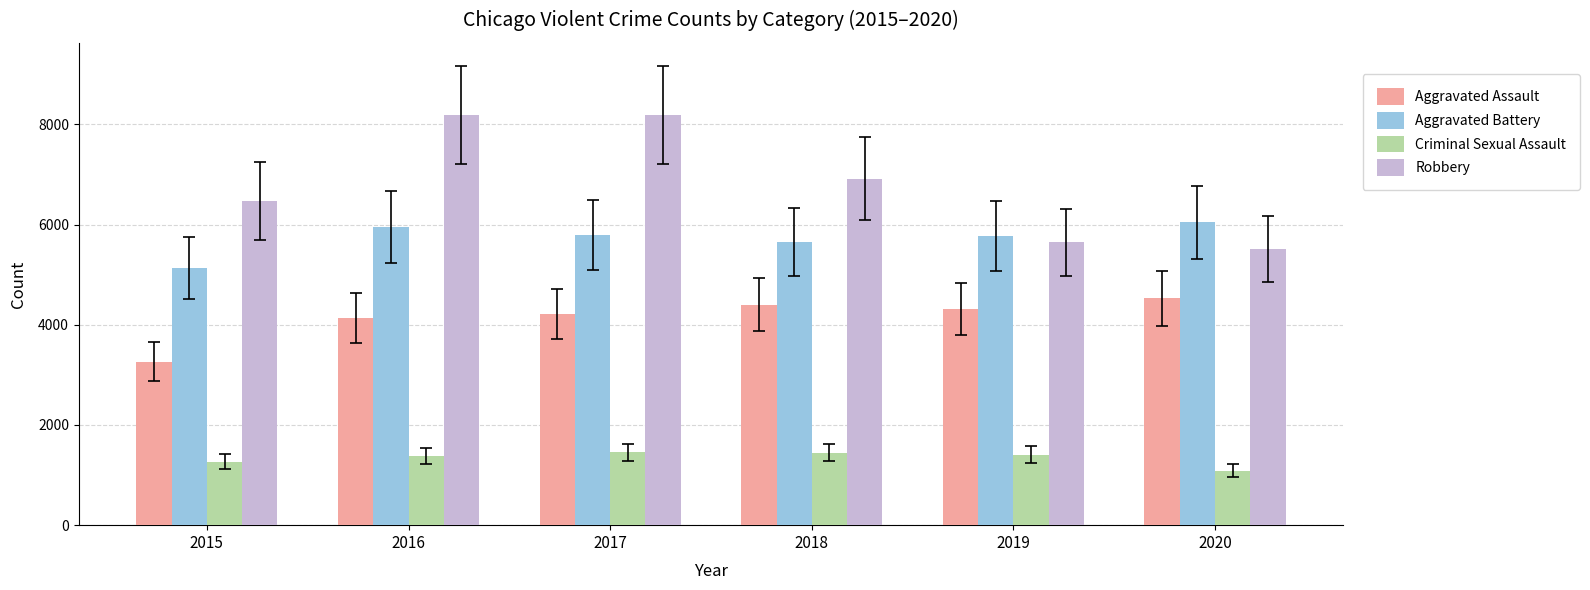

What are all the series names shown in the legend?

Aggravated Assault, Aggravated Battery, Criminal Sexual Assault, Robbery